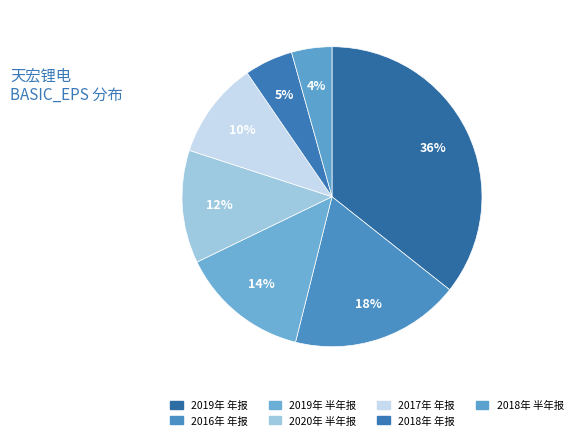

How many slices are in this pie chart?

7